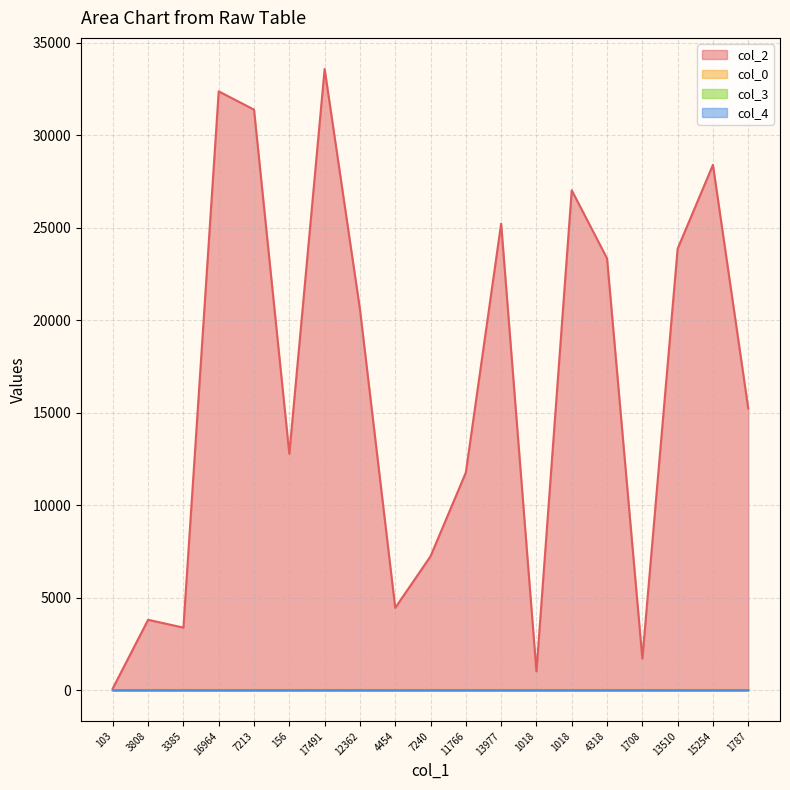

How many data points in col_0 are above 16?

17